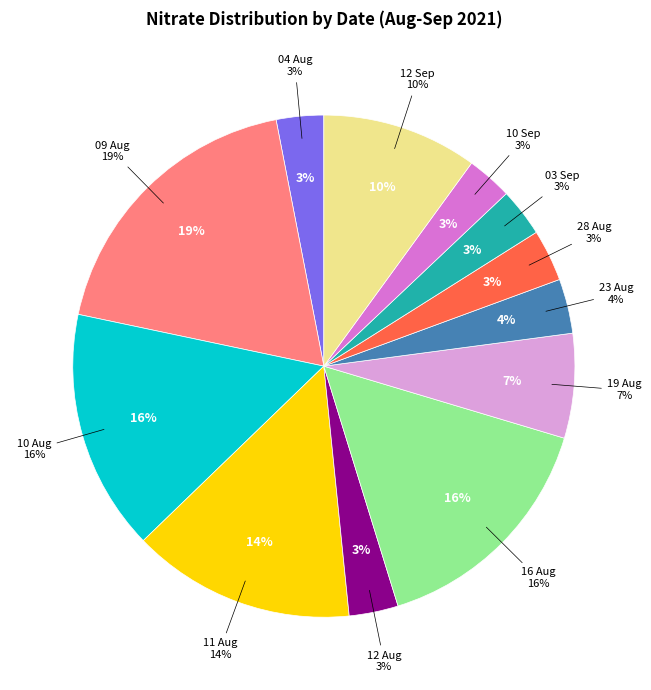

Does 16 Aug 2021 account for over 50% of the chart?

No